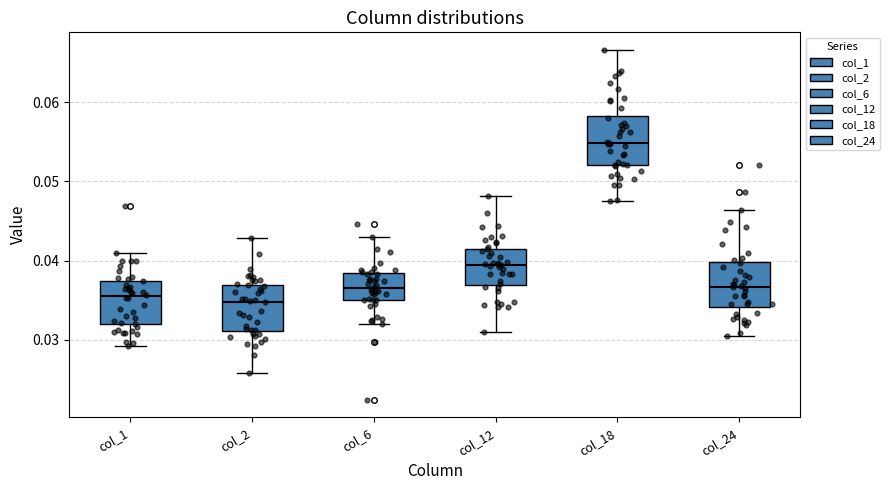

Where does the upper whisker of the box for col_1 end on the y-axis? The values are not printed on the chart, so give them approximately, as read against the axis.

0.041